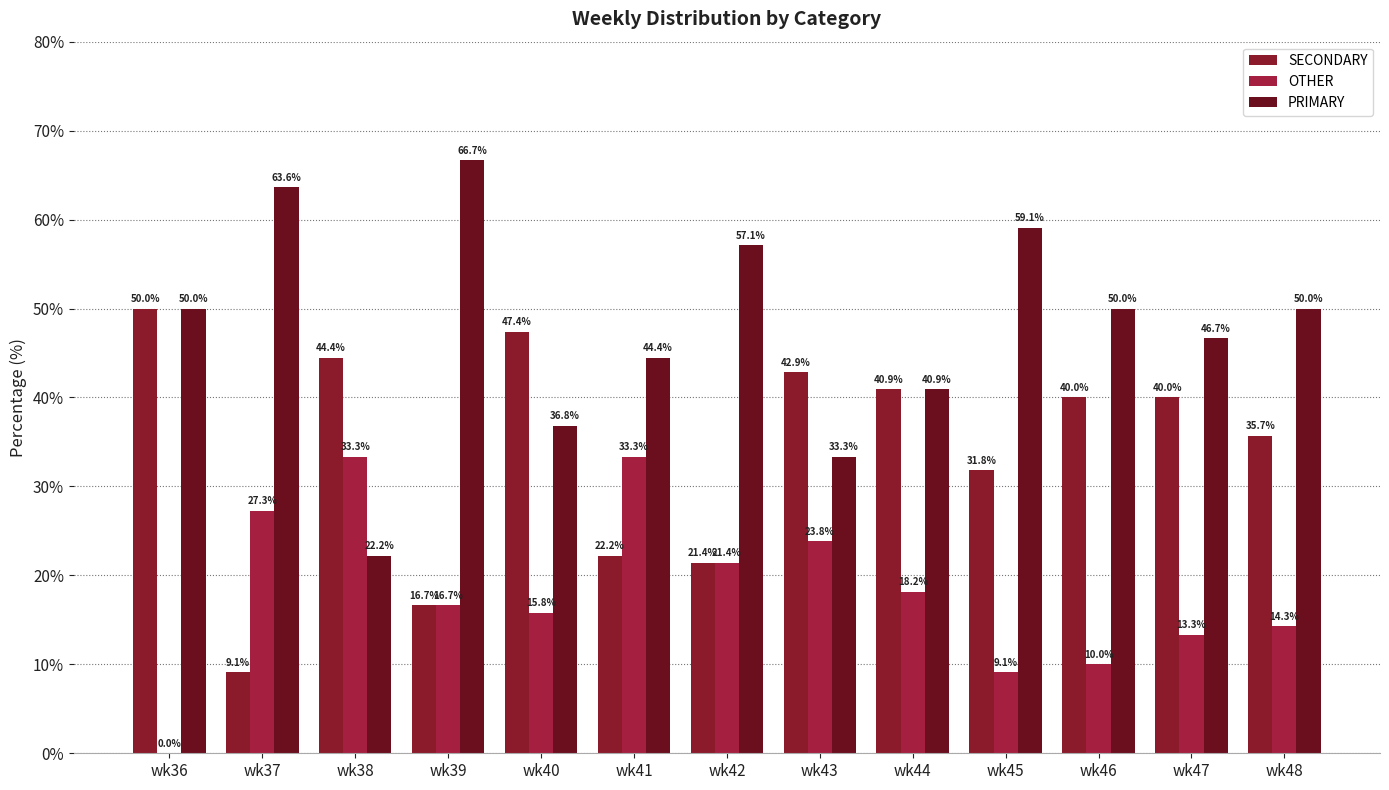

What are all the series names shown in the legend?

SECONDARY, OTHER, PRIMARY